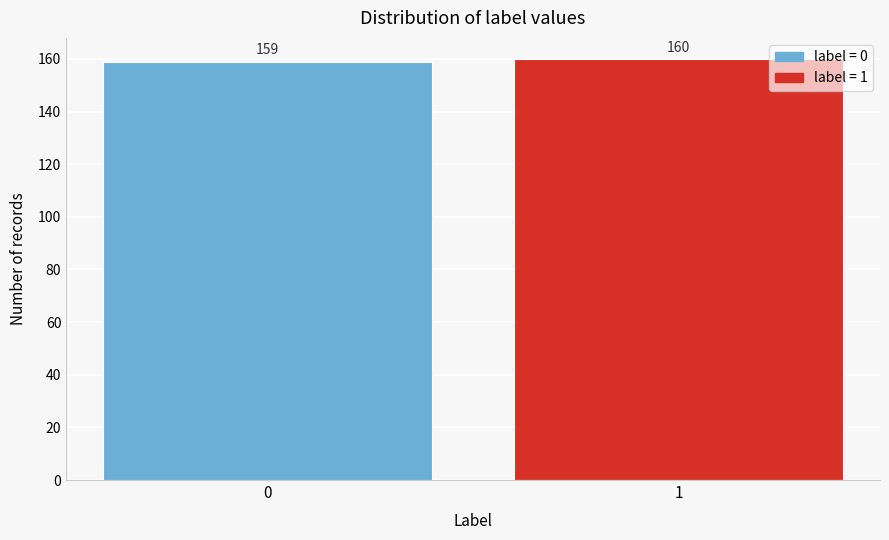

Reading right to left, extract all data points from this chart.

160	159